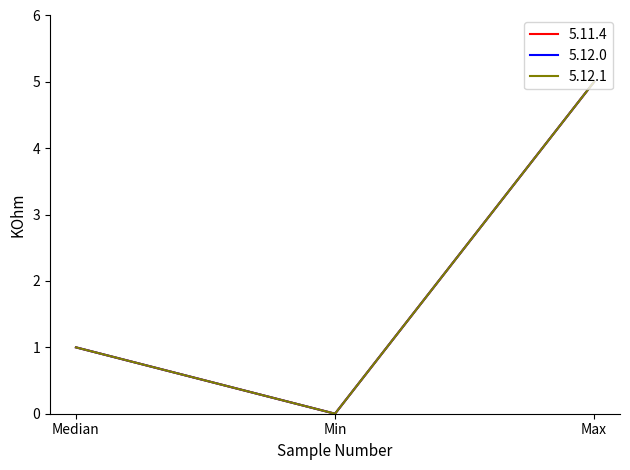

What is the difference between the second highest and minimum values in the 5.12.1 series?

1